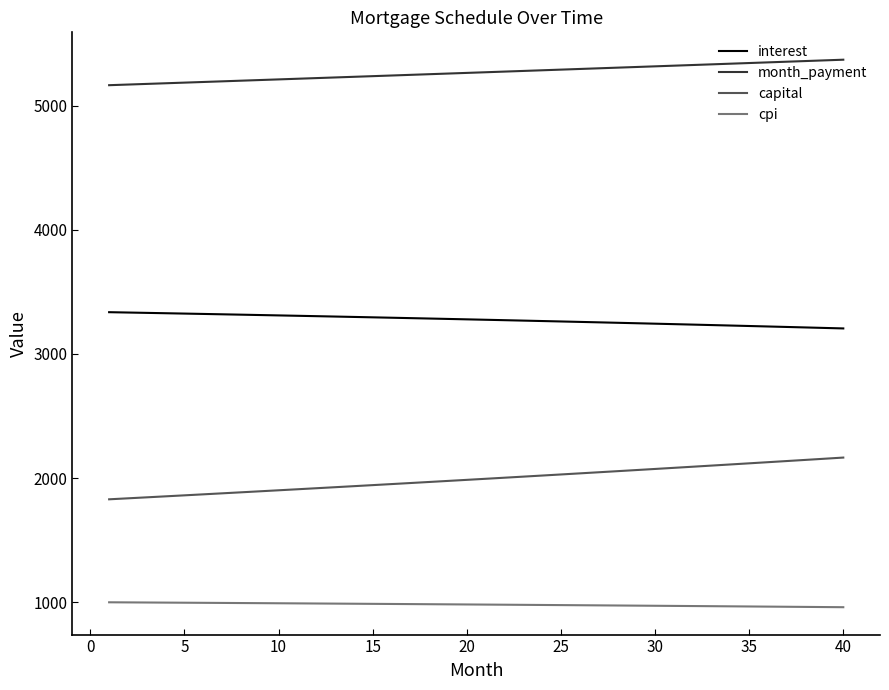

Which series has the largest total across all categories?

month_payment